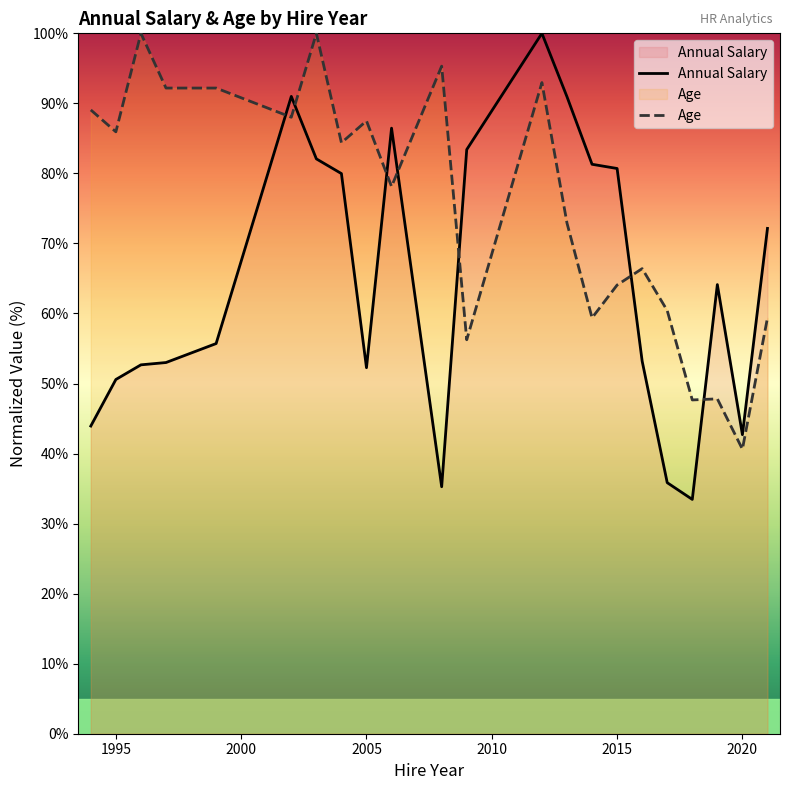

Rank the series by their maximum value, from lowest to highest.

Annual Salary, Age